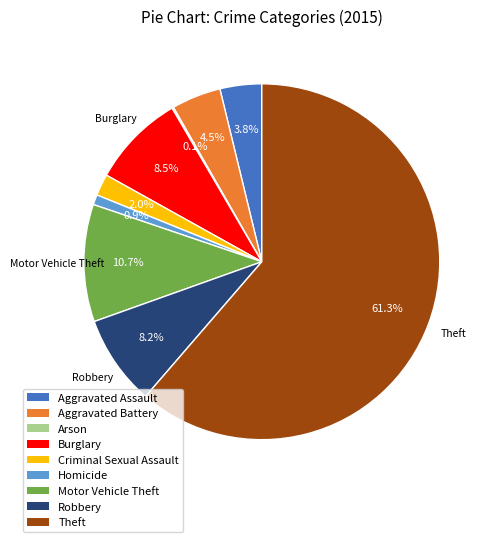

To the nearest percent, what is the combined percentage of Aggravated Assault and Burglary?

12%